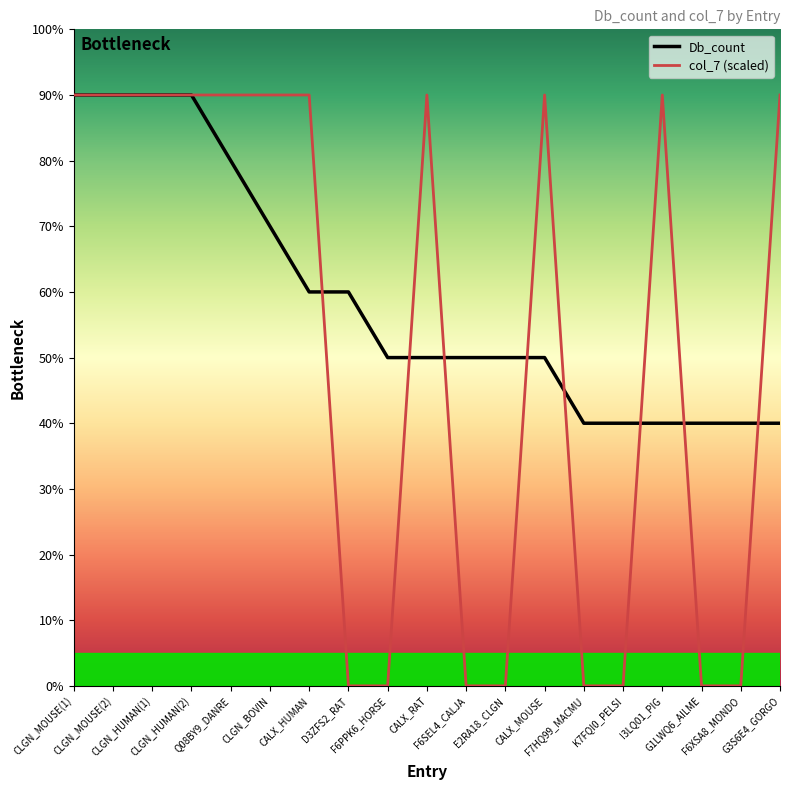

Is this an area chart (filled region under the line)?

No